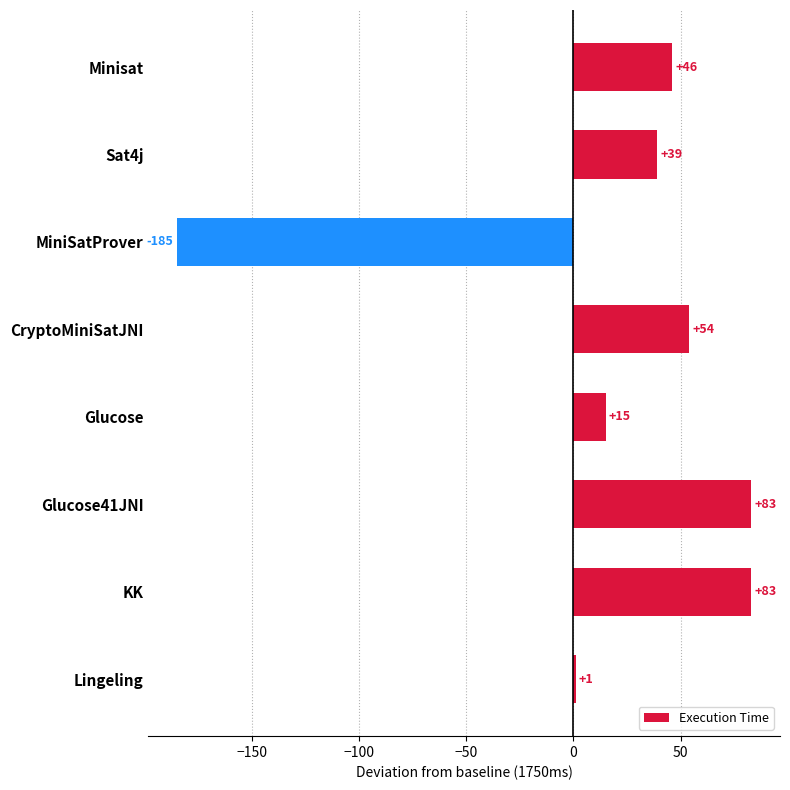

Reading bottom to top, list all the values displayed in this chart.

1	83	83	15	54	-185	39	46